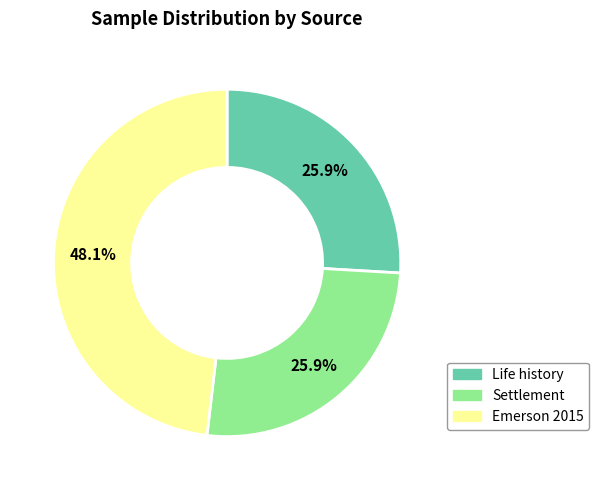

Which category has the biggest portion of the pie?

Emerson 2015